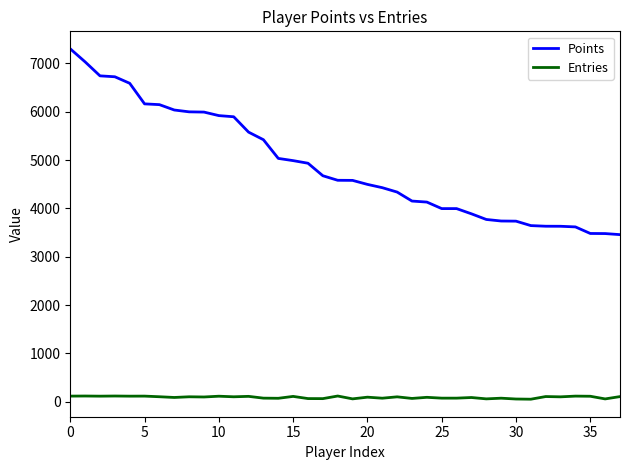

What is the highest value of the Points series?

7303